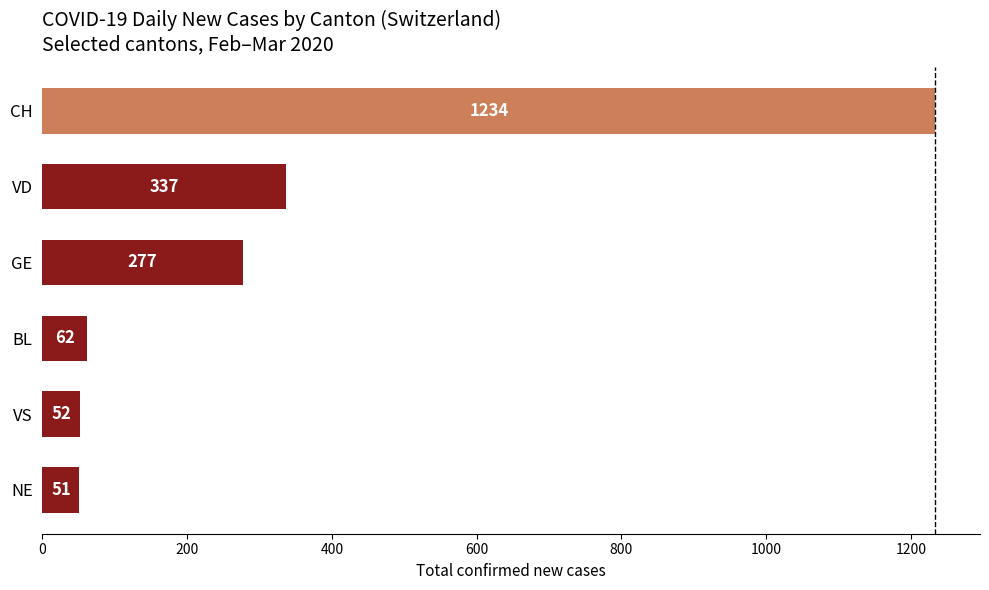

The chart shows a value of 768 at CH. True or false?

False